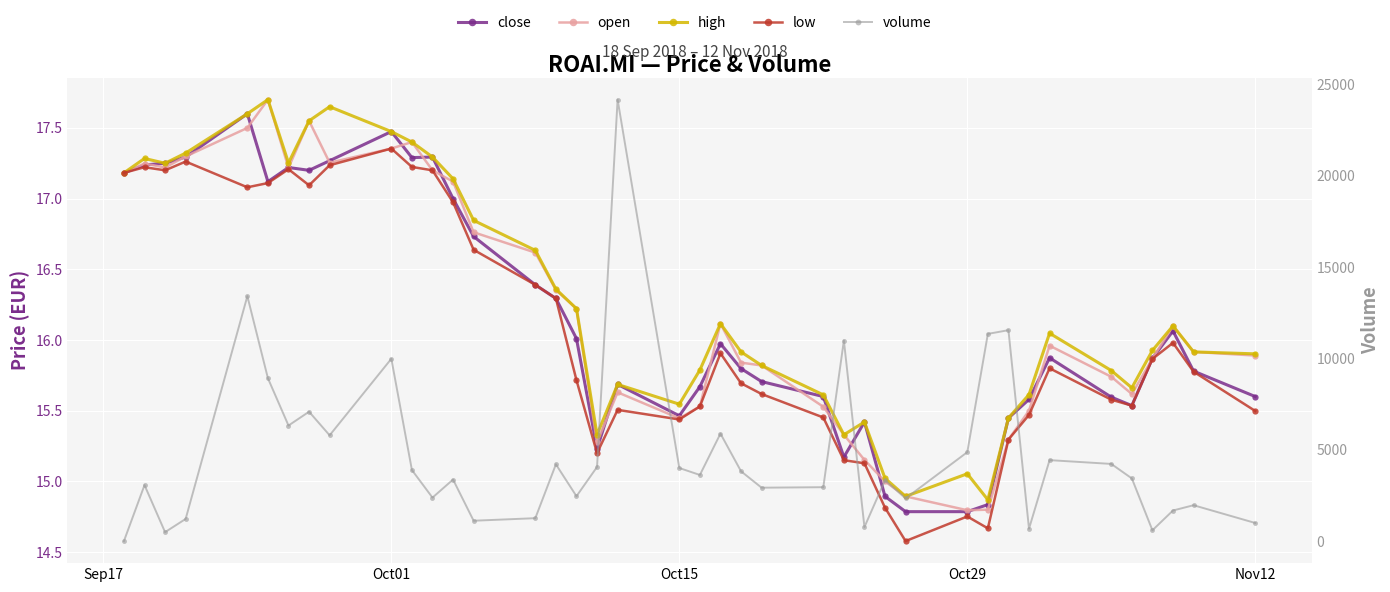

True or false: low and close cross at least once.

False